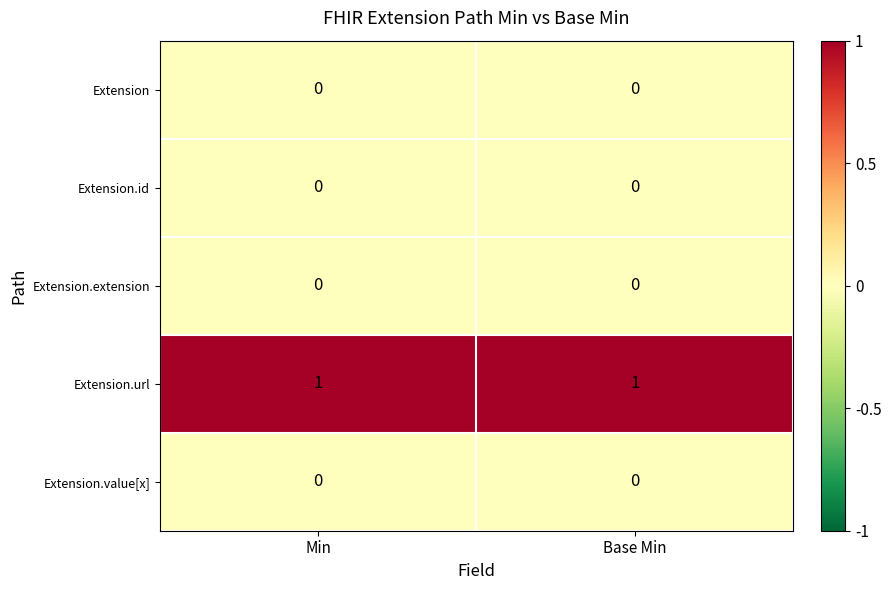

Which series has the largest total across all categories?

Extension.url